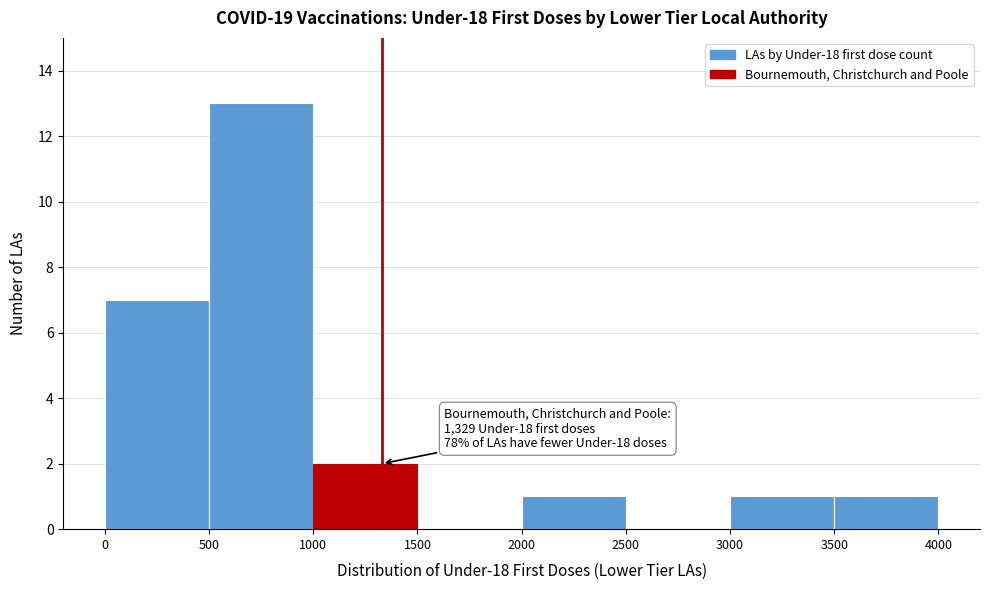

Over which range of the x-axis is the bar tallest?

500 to 1000